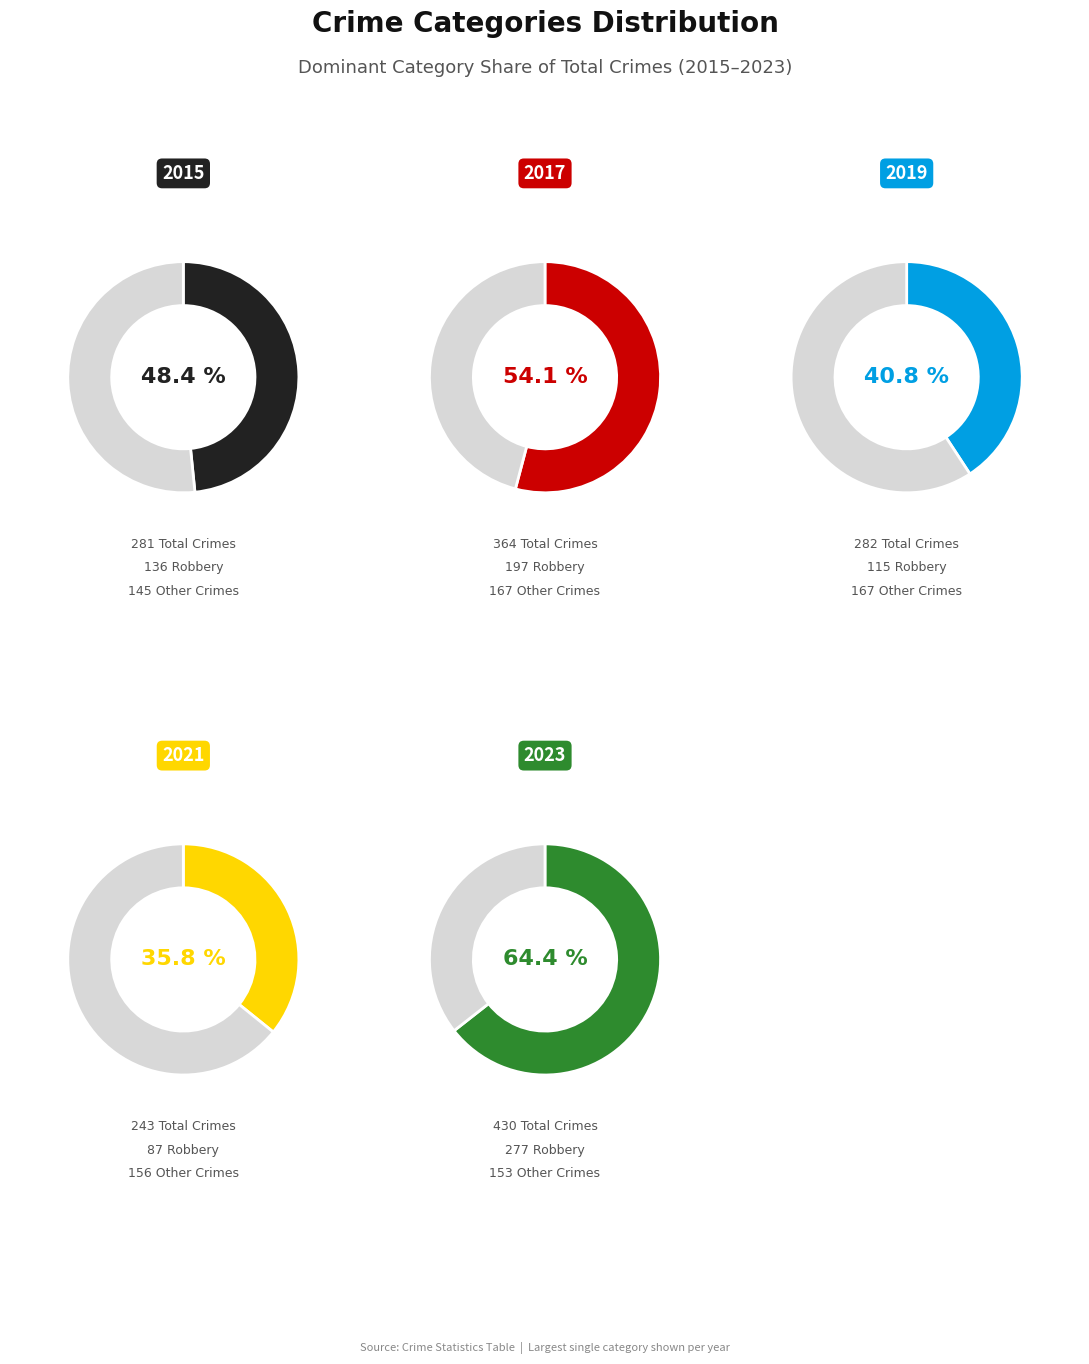

How many slices are in this pie chart?

10